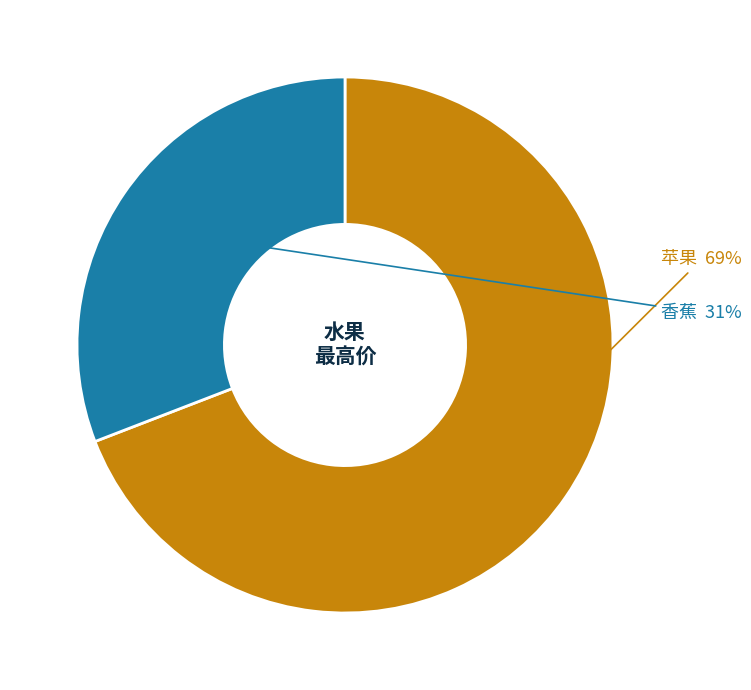

Is there a majority slice in this chart?

Yes